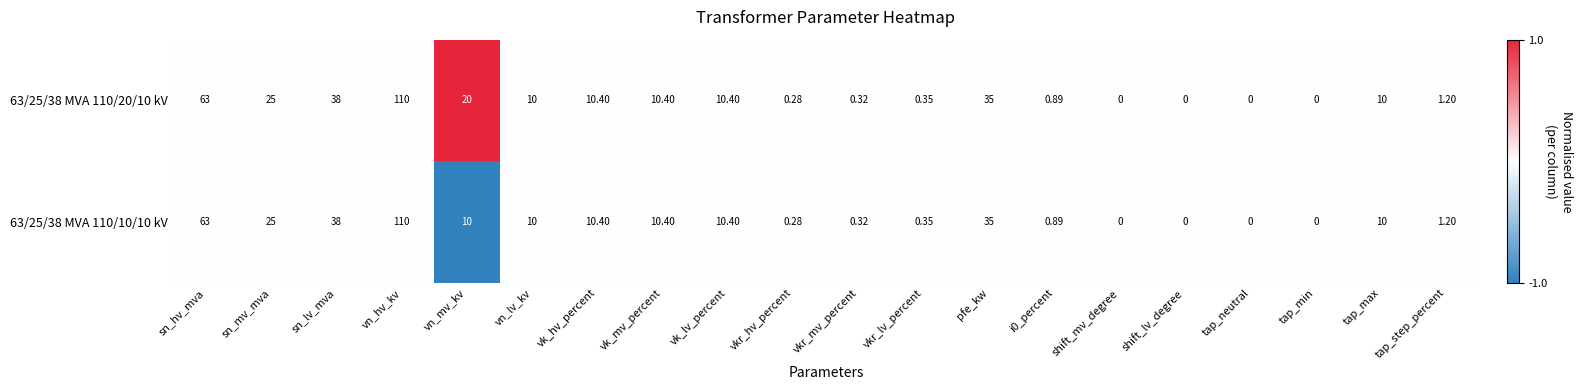

At which label is 63/25/38 MVA 110/20/10 kV closest to 55?

sn_hv_mva